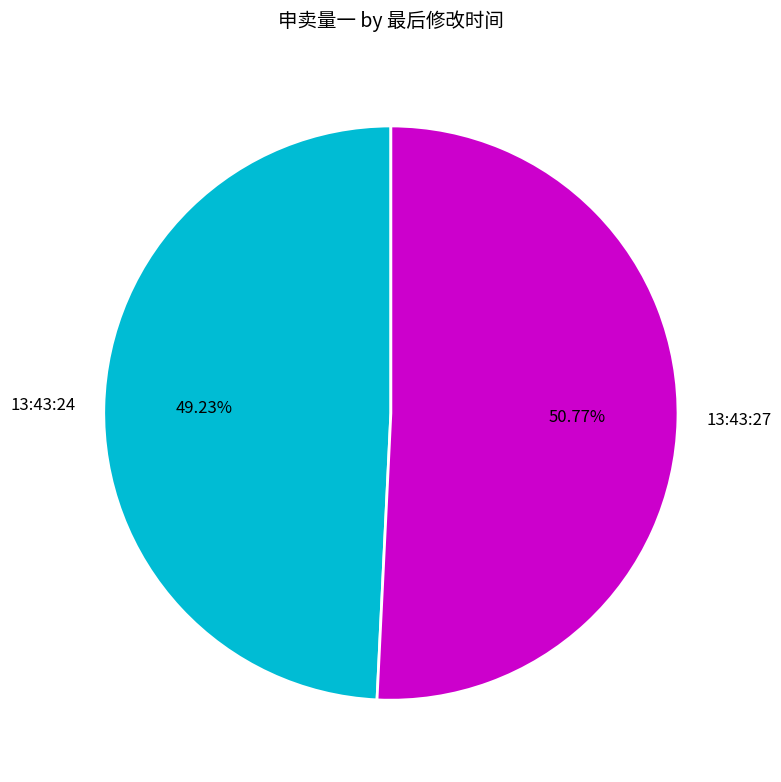

What percentage is the 13:43:27 slice, to the nearest percent?

51%